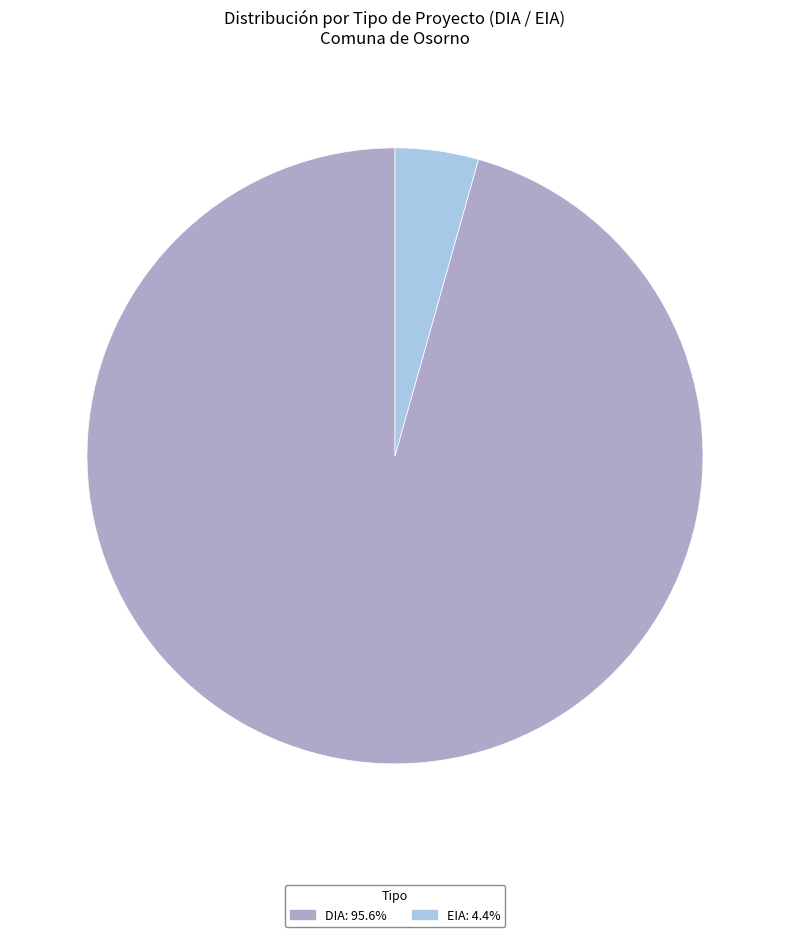

Combined, do DIA: 95.6% and EIA: 4.4% account for over 50%?

Yes